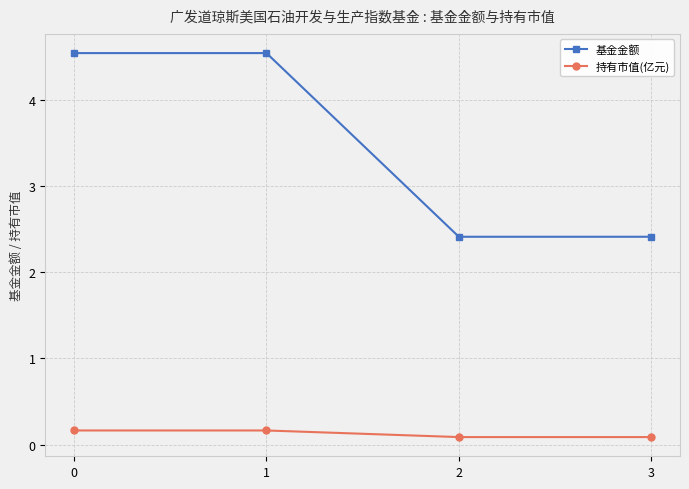

Is the value of 持有市值(亿元) at 0 greater than the value of 基金金额 at 2?

No